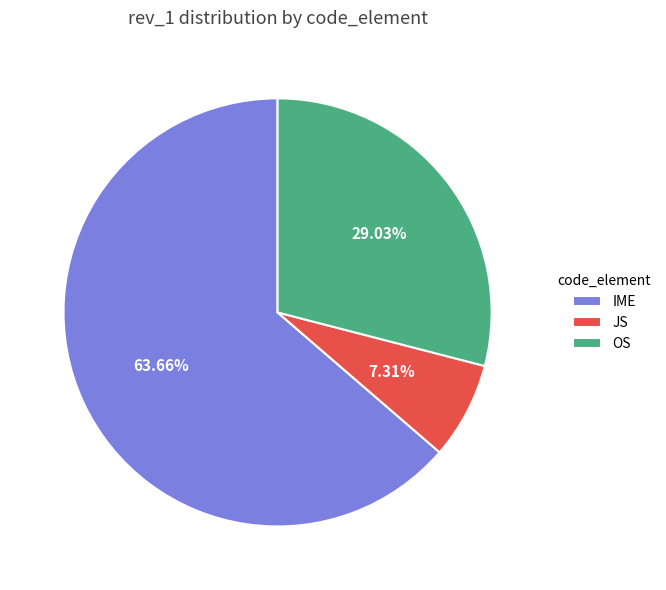

Does OS represent more than half of the total?

No